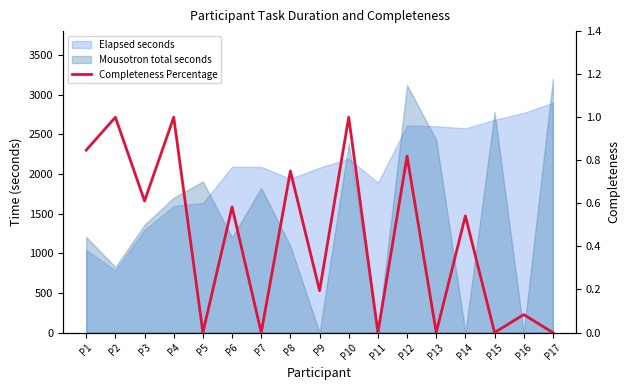

Approximately how many times larger is the value at P9 compared to P2?

0.2